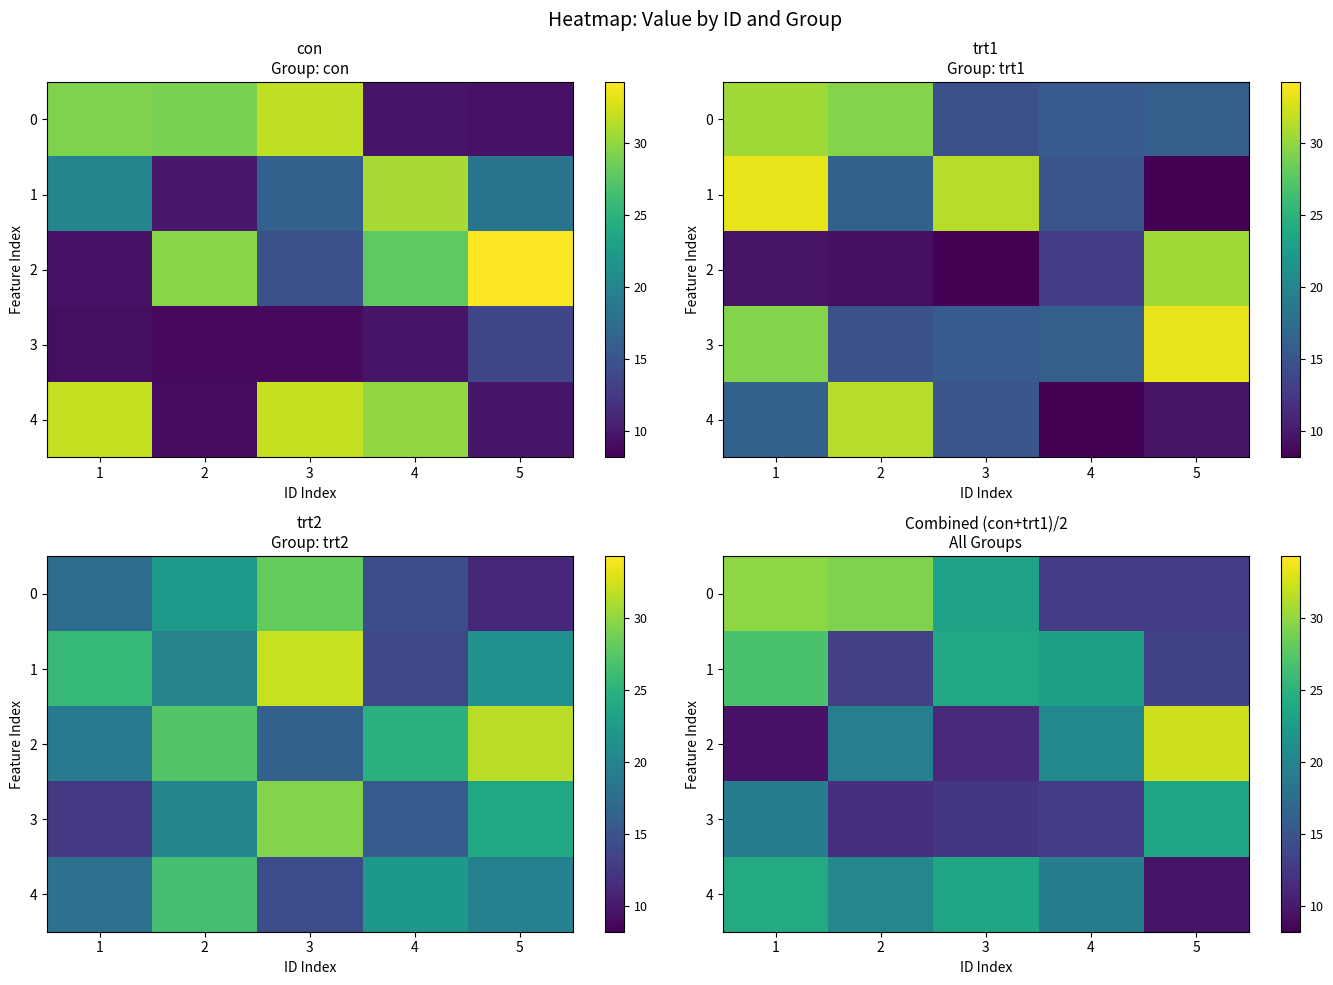

What is the sum of all 1 values?

100.0